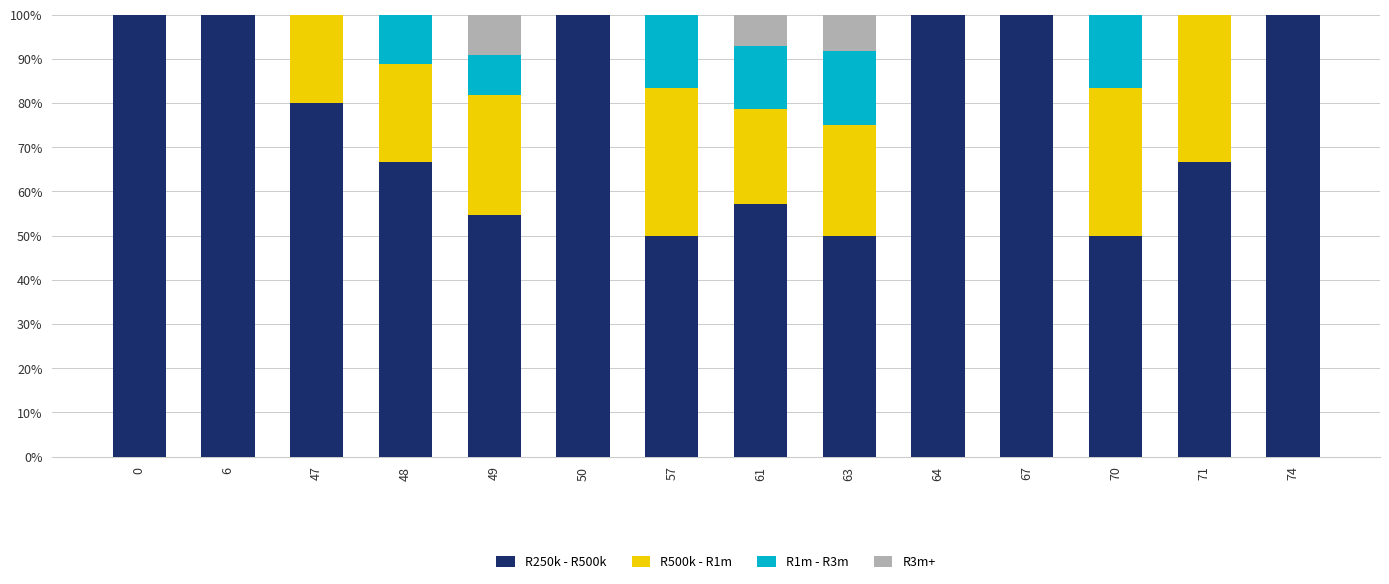

What is the sum of the R250k - R500k values at 63 and 71?

116.7